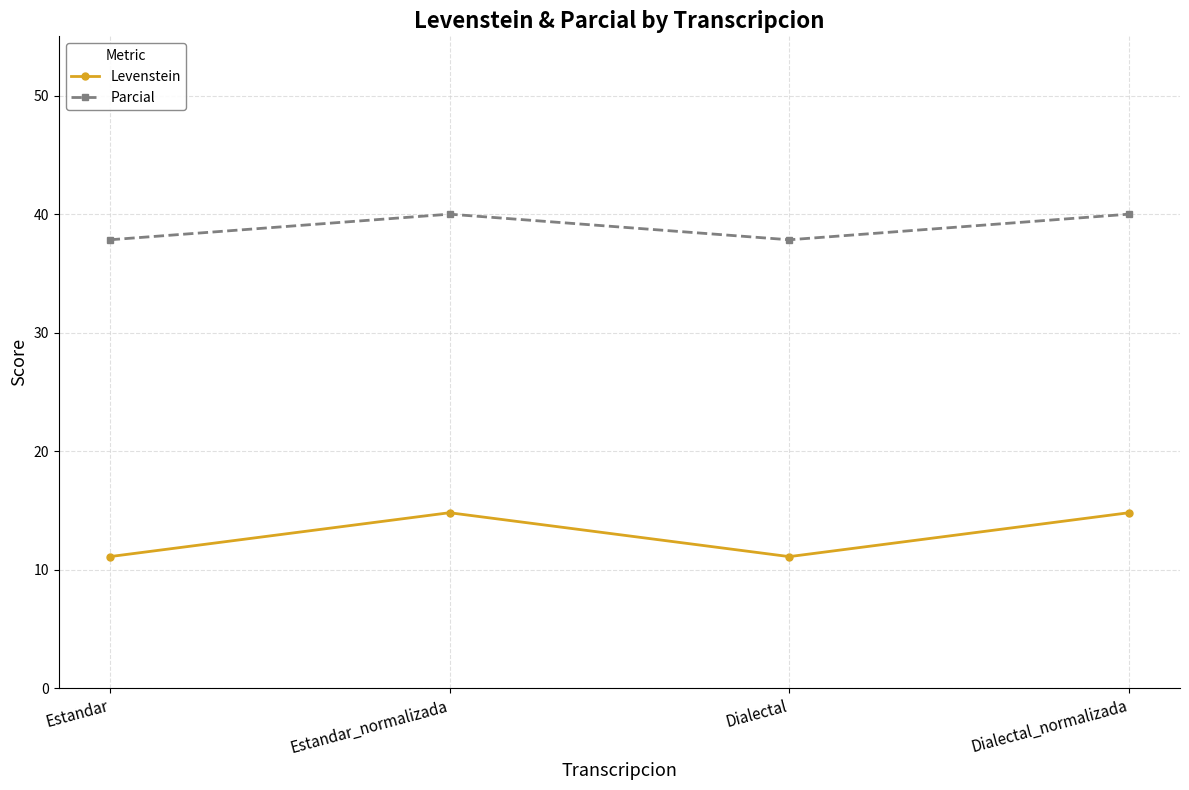

What is the maximum value shown in the chart?

40.0